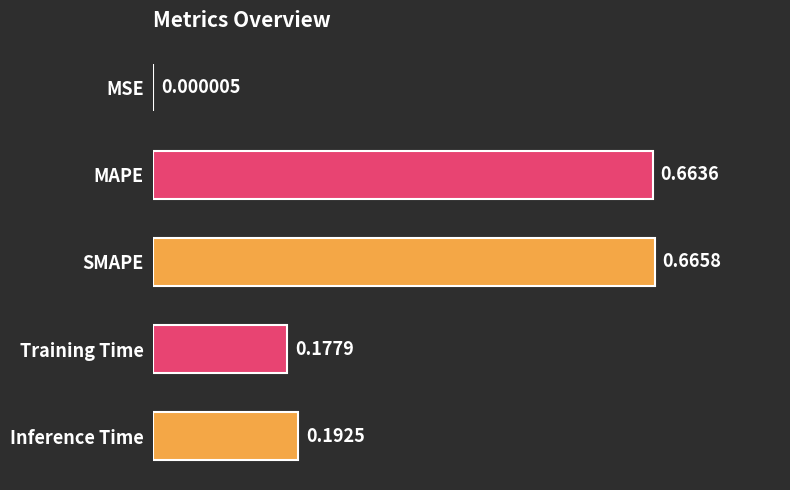

What is the sum of all values?

1.7